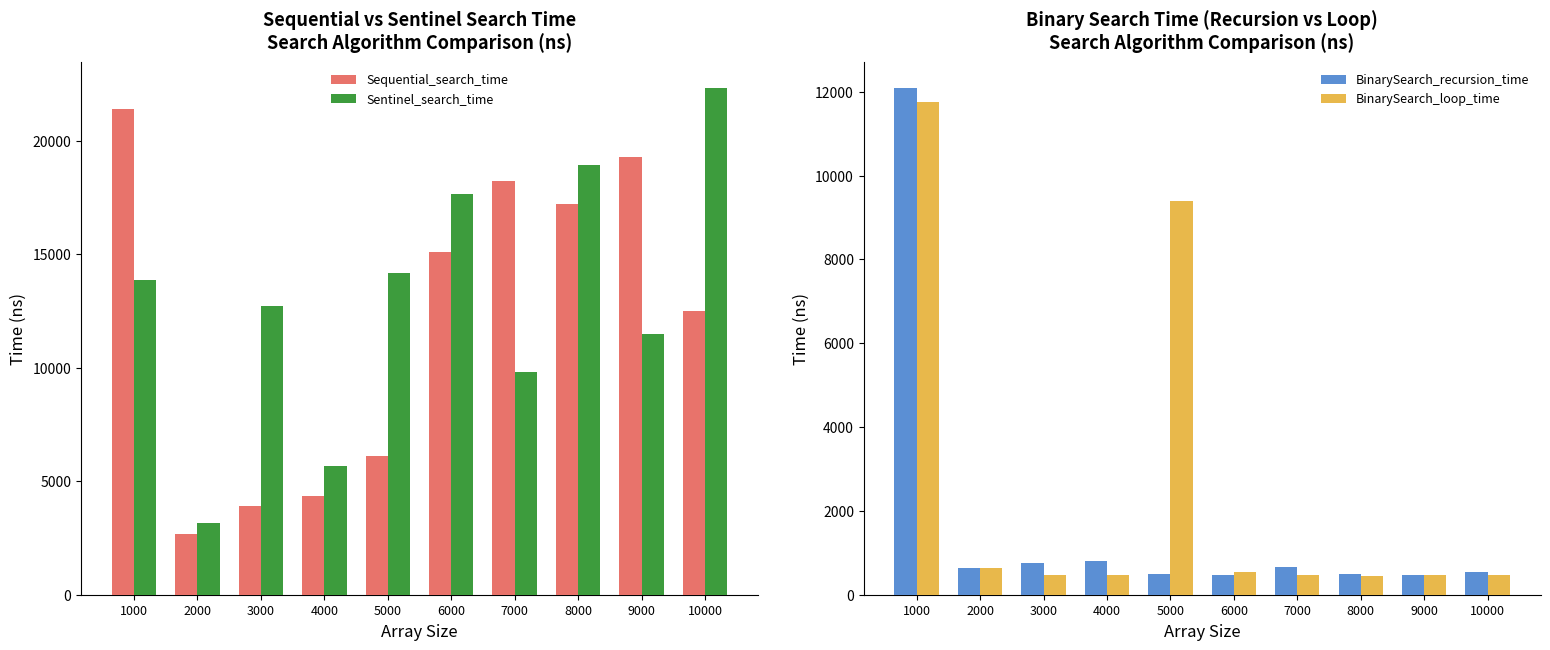

The BinarySearch_loop_time series shows 11742 at 1000. True or false?

True